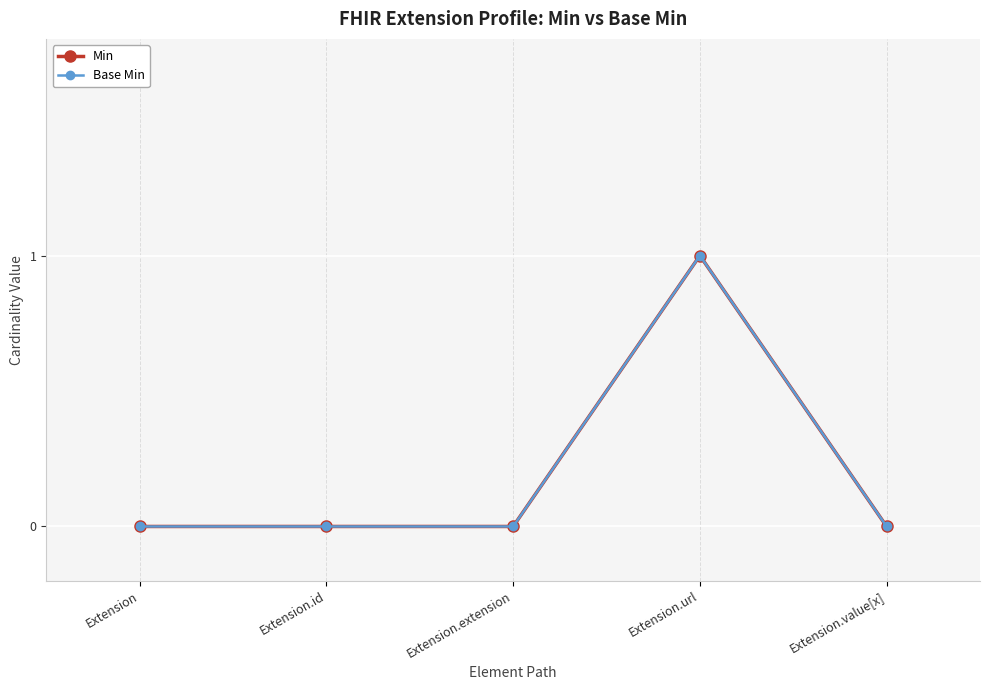

True or false: Base Min and Min cross at least once.

False